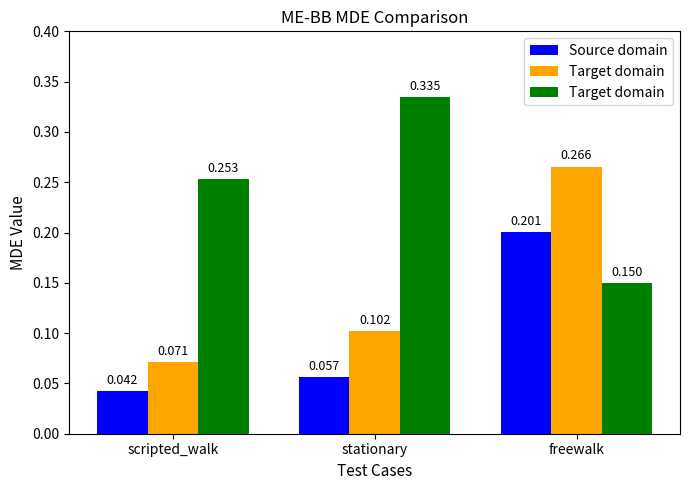

What is the value of the Target domain bar at the 1st from the left?

0.3